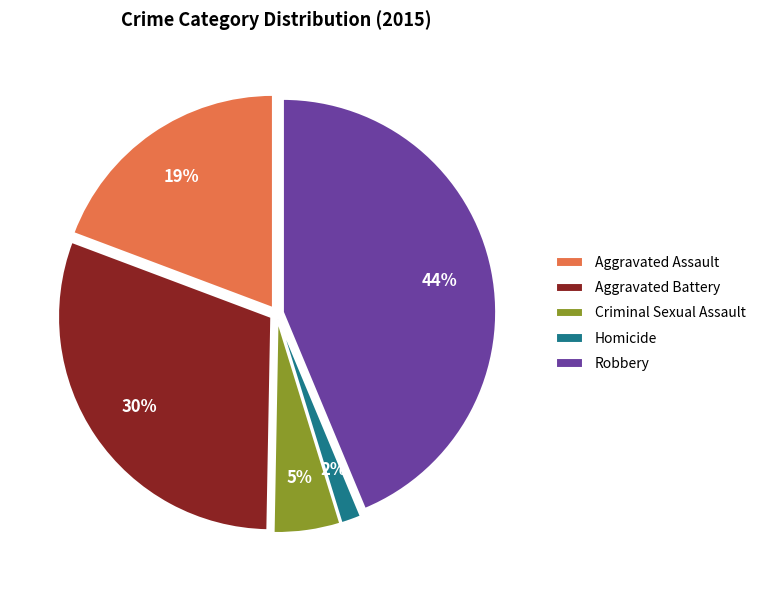

Between Aggravated Battery and Homicide, which is larger?

Aggravated Battery